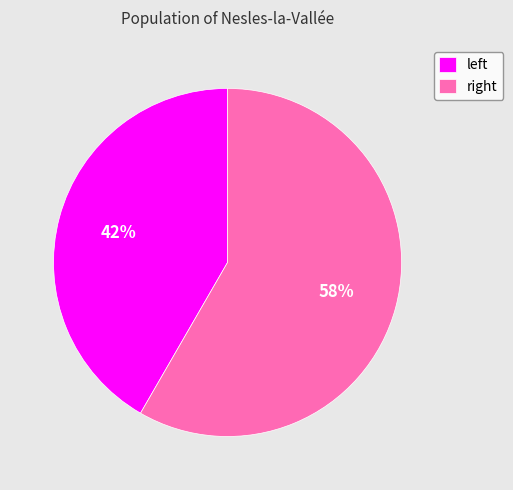

Rank the categories by value from lowest to highest.

left, right